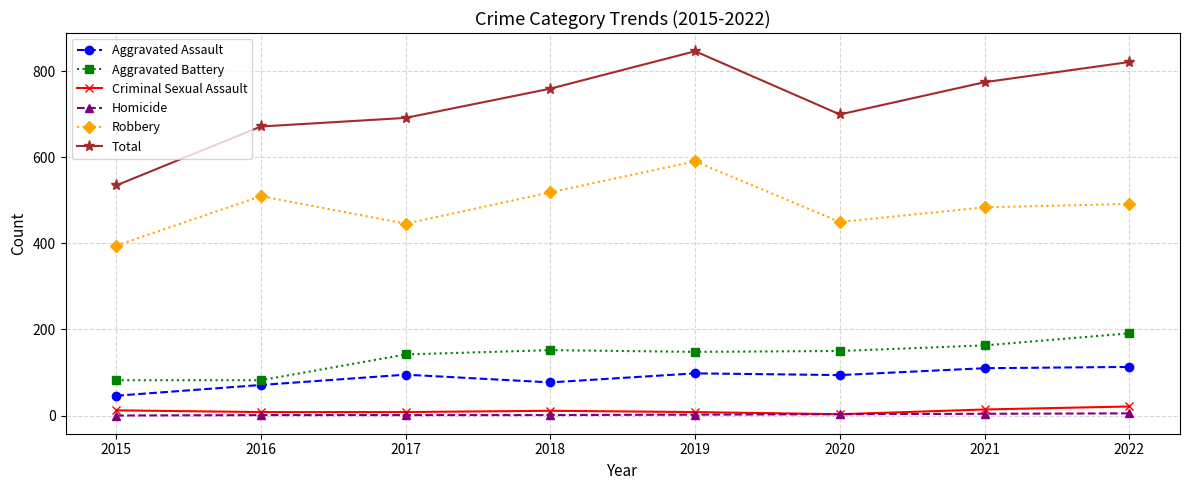

At which category does Total reach its first local peak?

2019